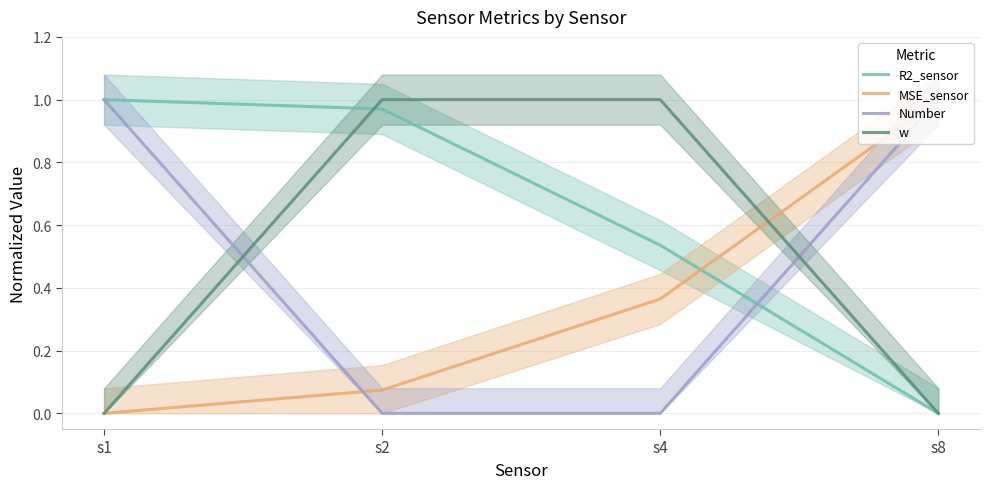

What is the difference between the MSE_sensor values at s4 and s8?

0.6